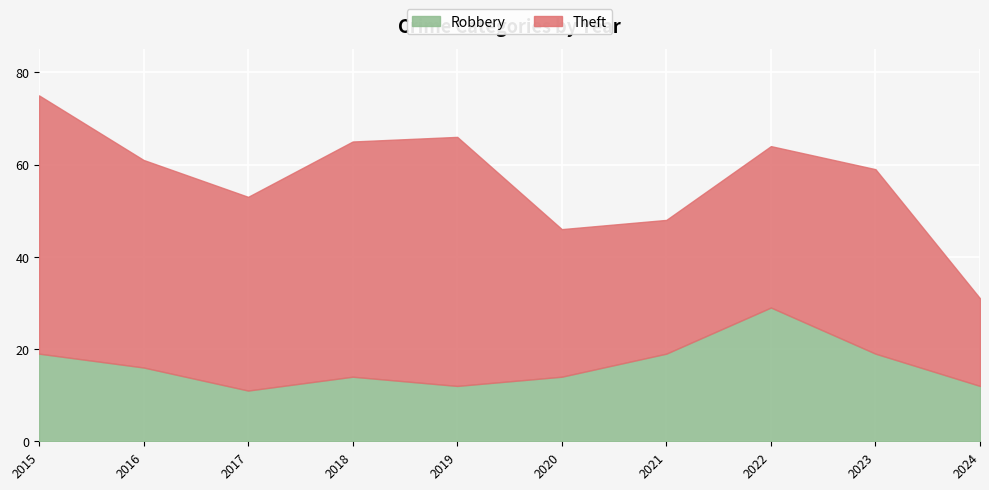

At which category does Theft reach its first local valley?

2017